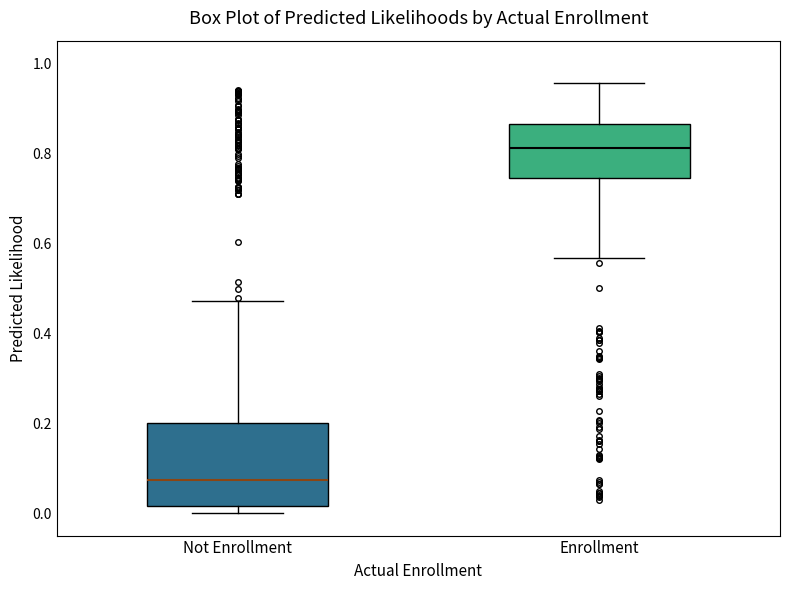

Comparing the boxes themselves (not the whiskers), which one is the tallest?

Not Enrollment